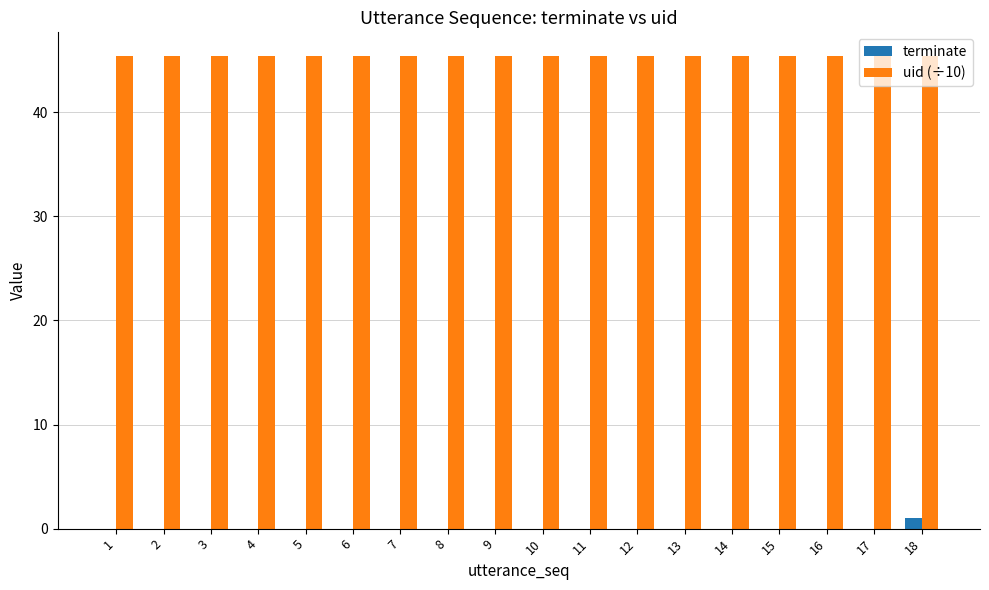

Reading left to right, transcribe all the data shown in this chart.

terminate: 1=0.0	2=0.0	3=0.0	4=0.0	5=0.0	6=0.0	7=0.0	8=0.0	9=0.0	10=0.0	11=0.0	12=0.0	13=0.0	14=0.0	15=0.0	16=0.0	17=0.0	18=1.0
uid (÷10): 1=45.4	2=45.4	3=45.4	4=45.4	5=45.4	6=45.4	7=45.4	8=45.4	9=45.4	10=45.4	11=45.4	12=45.4	13=45.4	14=45.4	15=45.4	16=45.4	17=45.4	18=45.4